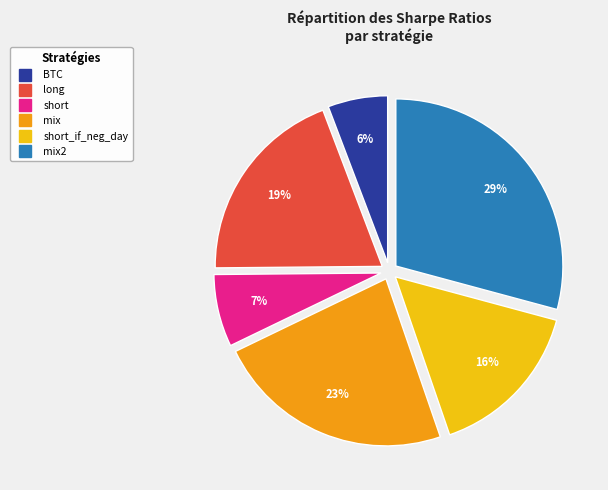

To the nearest percent, what is the difference between the largest and smallest slice percentages?

23%